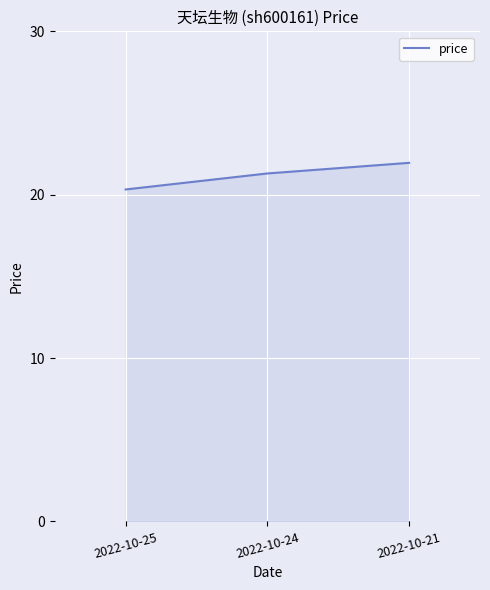

Is it true that the value at 2022-10-21 is 4.8?

False